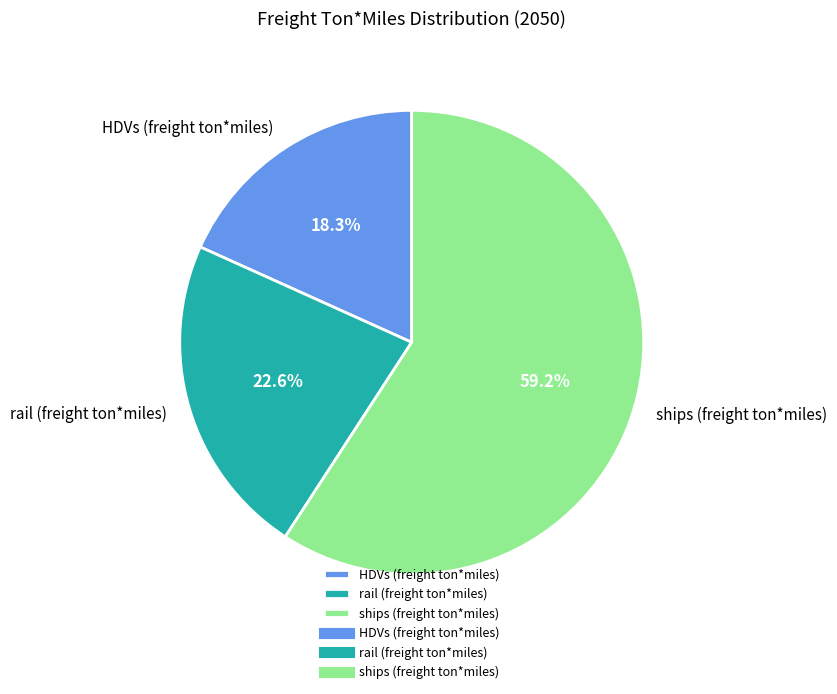

To the nearest percent, what is the combined percentage of rail and HDVs?

41%